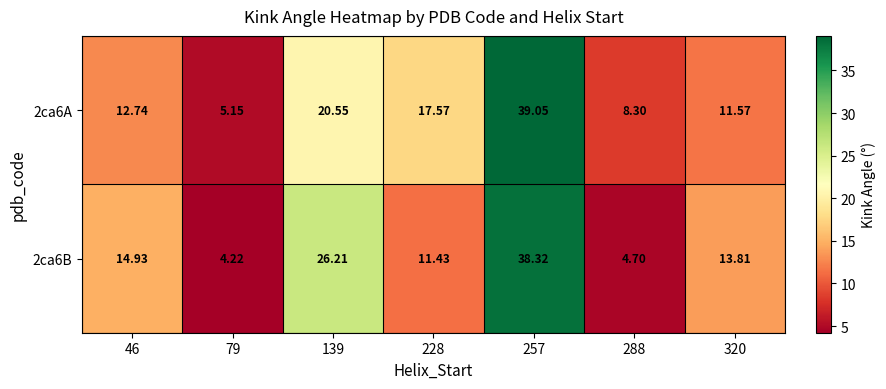

Between 139 and 46, which is larger?

139